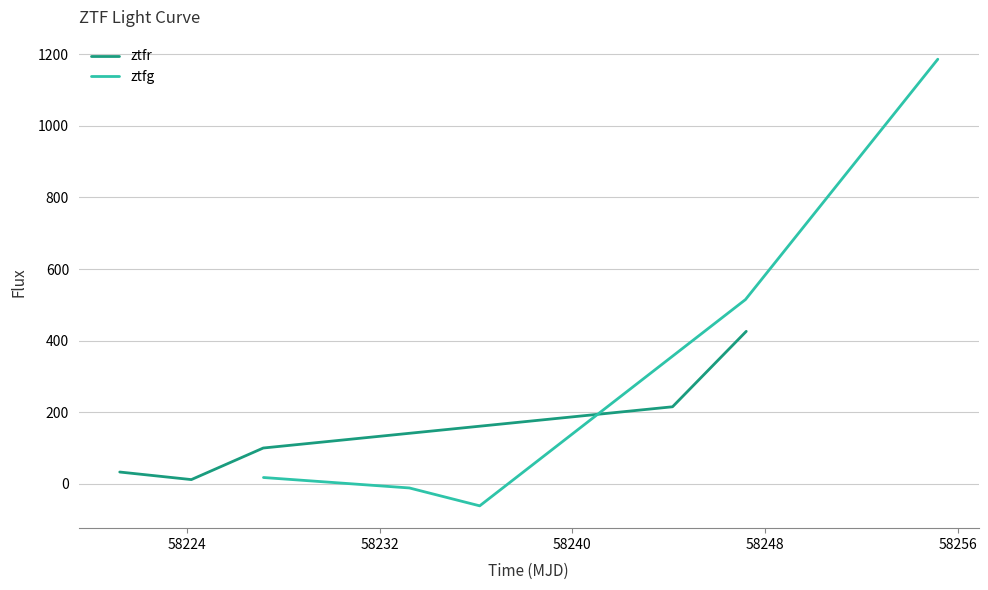

How many intersections are there between ztfr and ztfg?

1